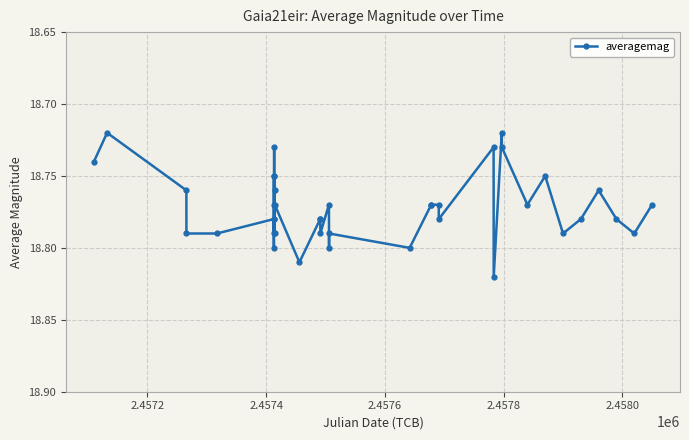

How many values are between 18 and 19?

40